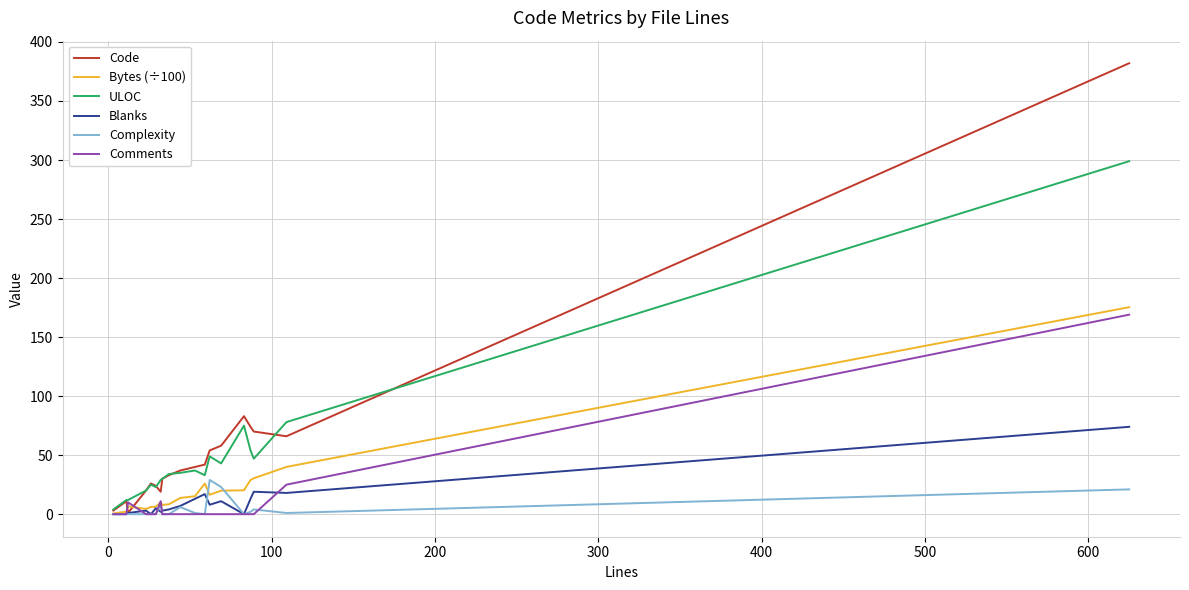

What is the greatest value displayed?

382.0